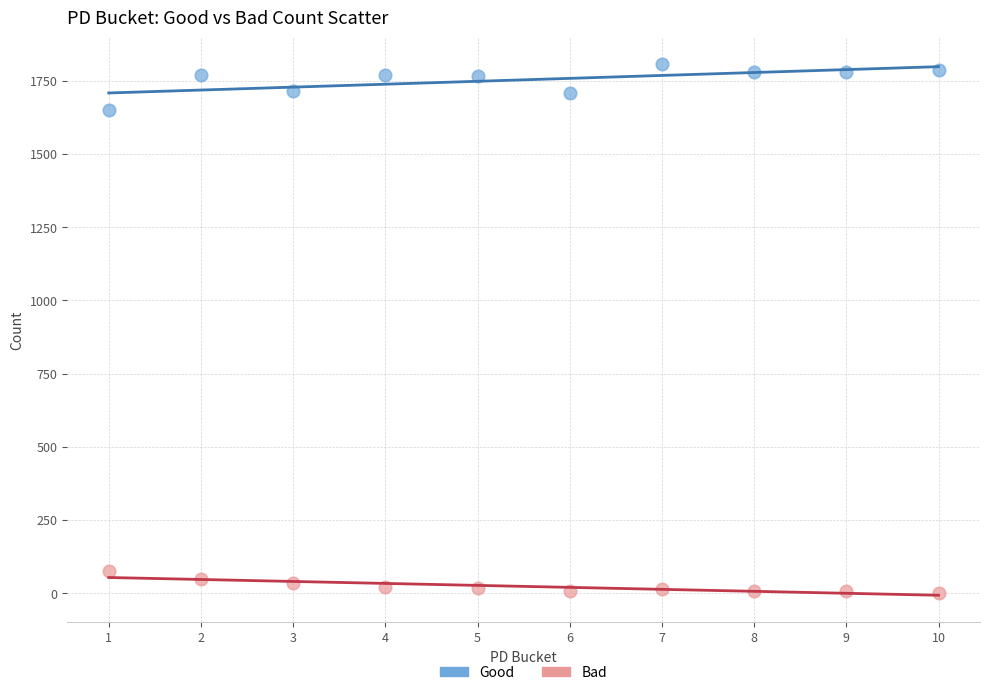

Which series contains the lowest Y value?

Bad